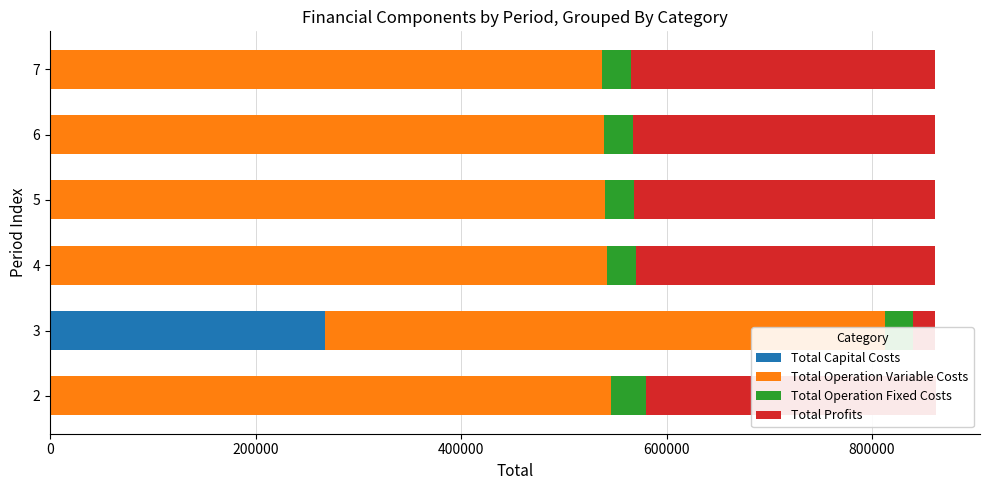

The Total Operation Variable Costs series shows 197986.5 at 7. True or false?

False